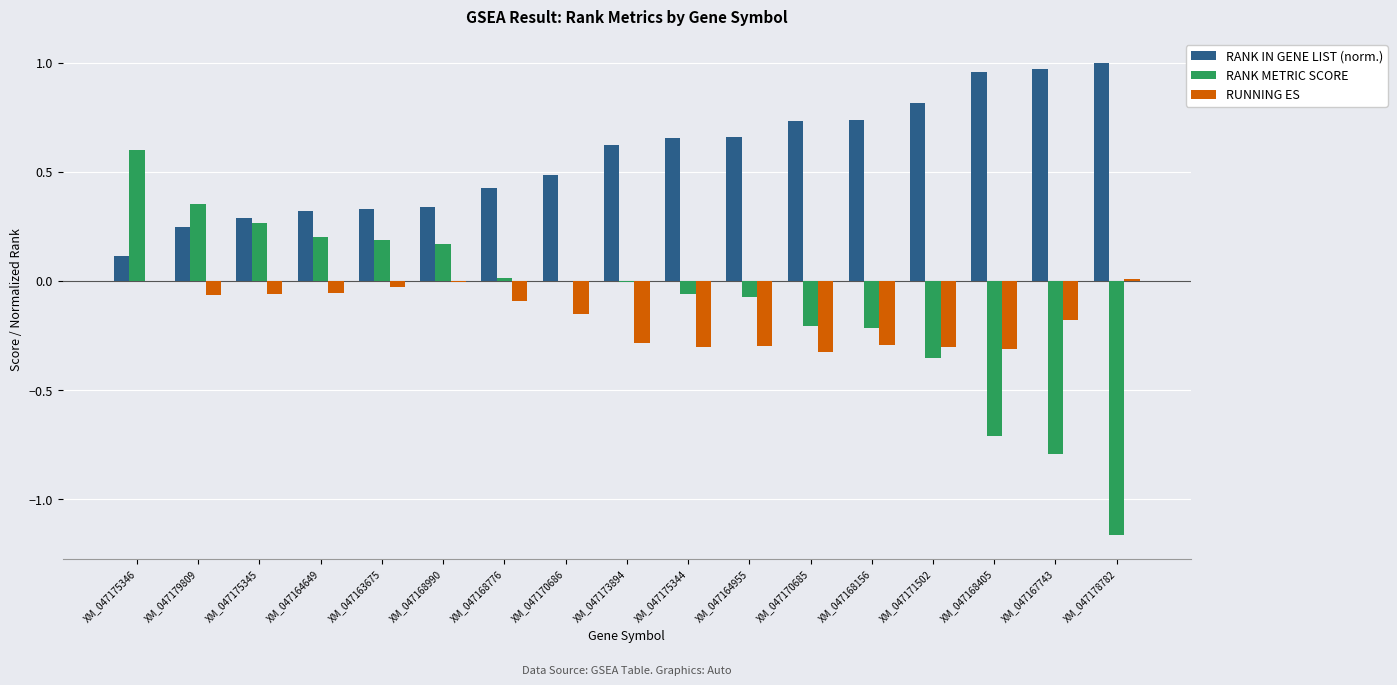

The RANK METRIC SCORE series shows -0.0 at XM_047173894. True or false?

True